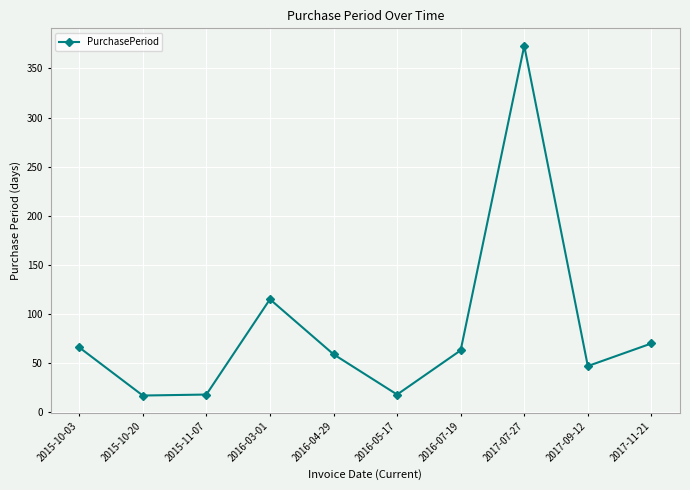

What is the label of the 2nd point from the right?

2017-09-12